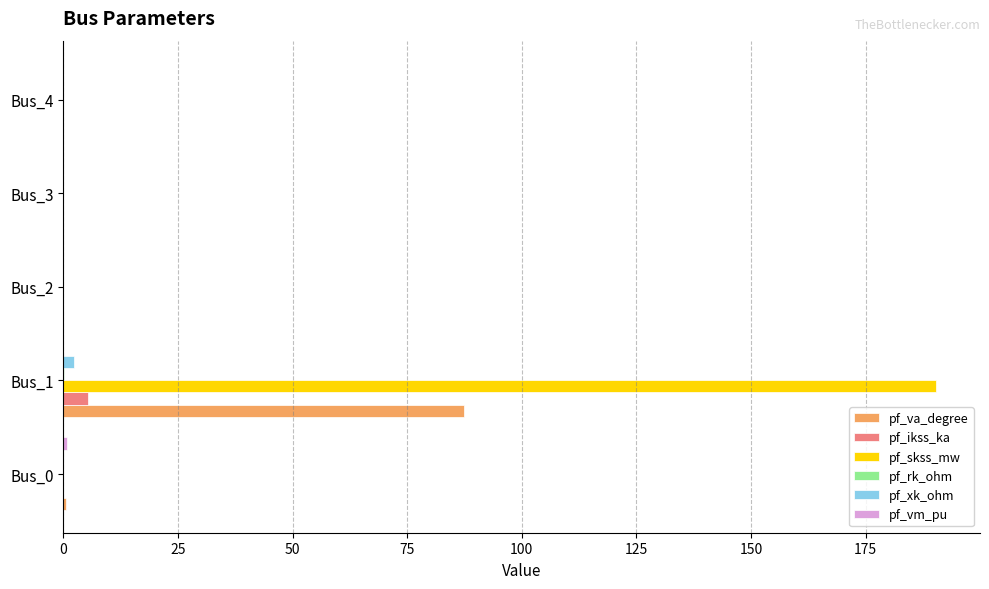

What is the maximum value shown in the chart?

190.4